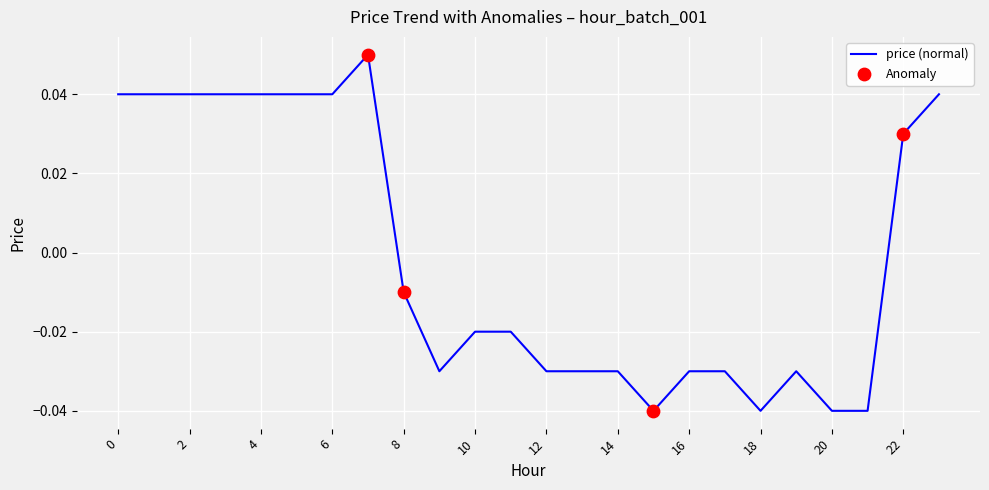

How many lines are shown in the chart?

1